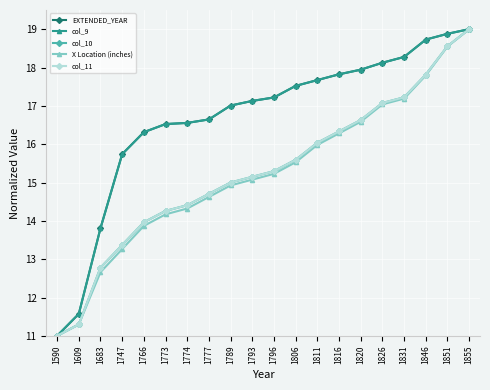

Does the chart have visible grid lines?

Yes